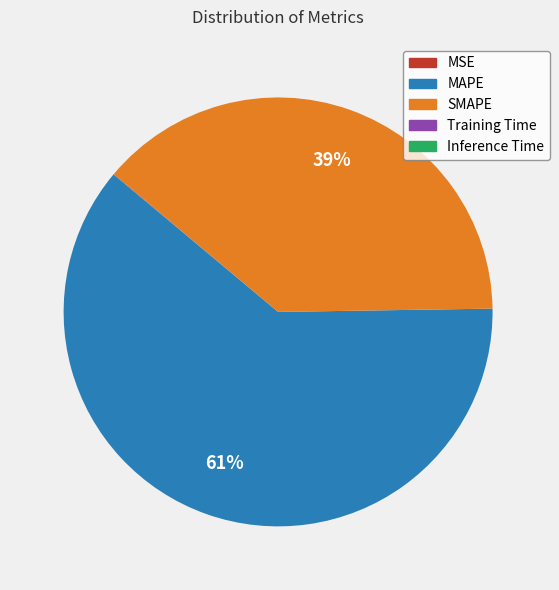

Which category has the biggest portion of the pie?

MAPE